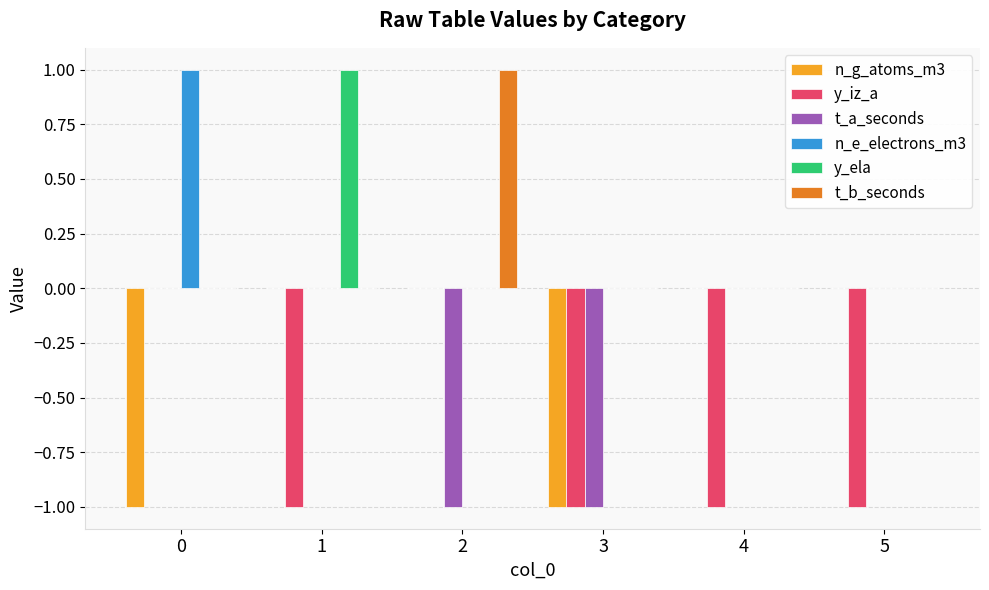

Reading left to right, extract all data points from this chart.

n_g_atoms_m3: -1	0	0	-1	0	0
y_iz_a: 0	-1	0	-1	-1	-1
t_a_seconds: 0	0	-1	-1	0	0
n_e_electrons_m3: 1	0	0	0	0	0
y_ela: 0	1	0	0	0	0
t_b_seconds: 0	0	1	0	0	0